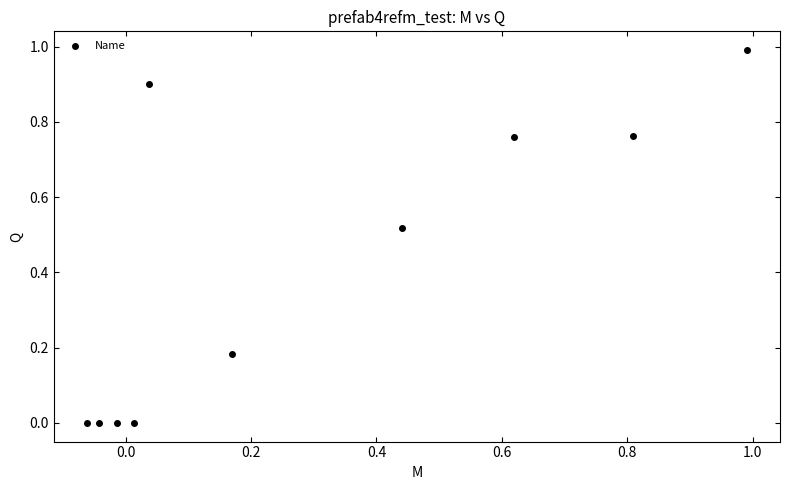

What is the range of Y values (max minus min)?

1.0